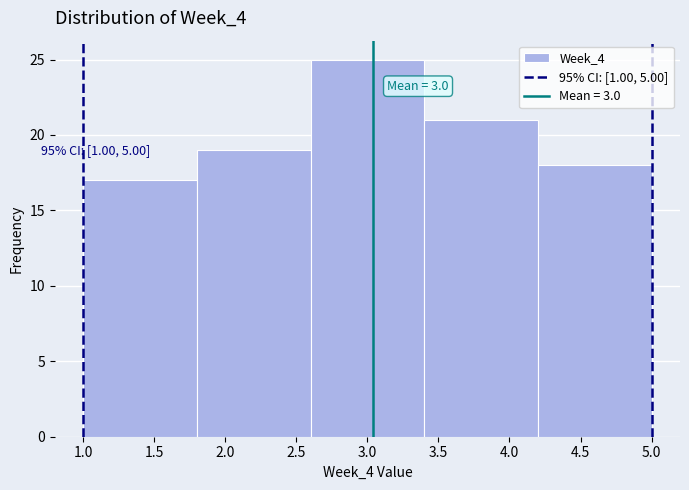

Which range on the x-axis has the tallest bar?

2.6 to 3.4